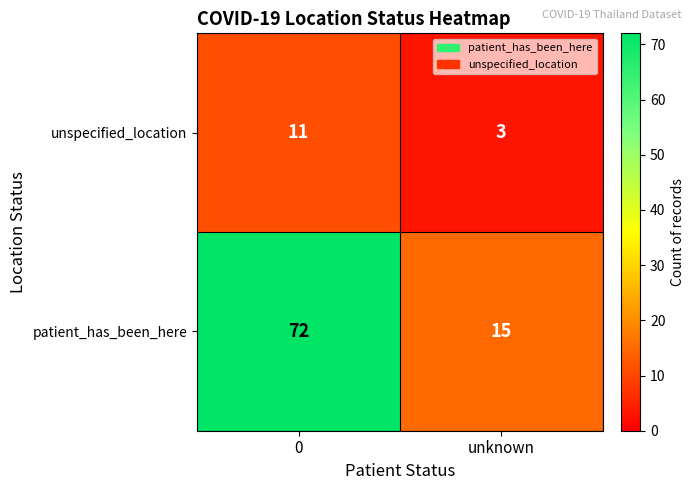

How many series are shown in this chart?

2